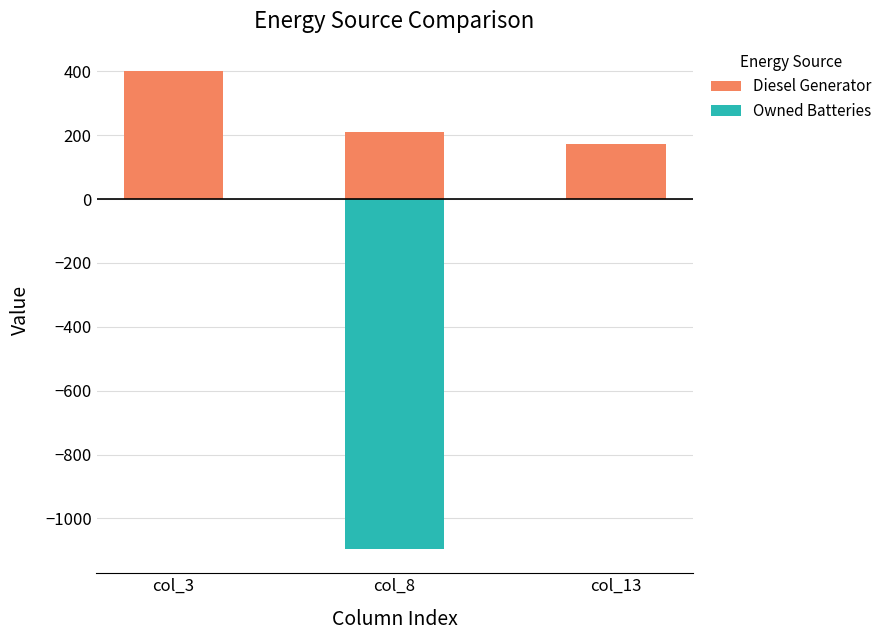

List the series in order of their overall mean, lowest first.

Owned Batteries, Diesel Generator